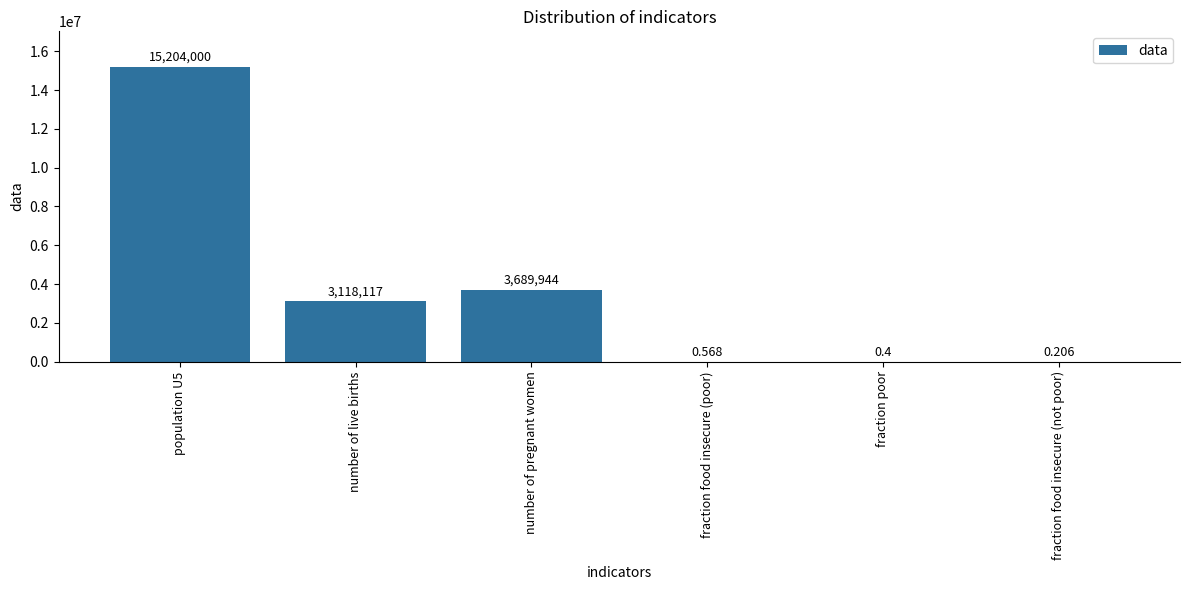

Does the chart contain stacked bars?

No